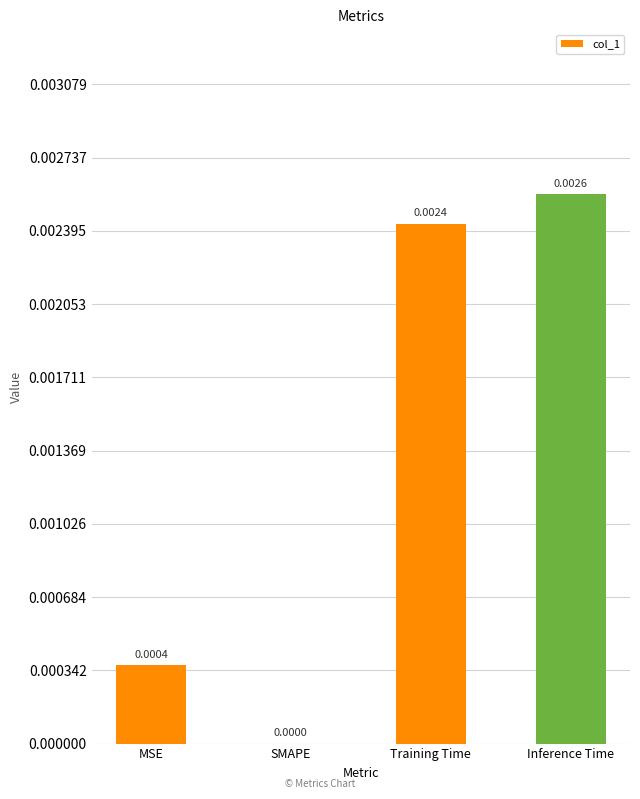

Count the values in the range 0 to 1.

4